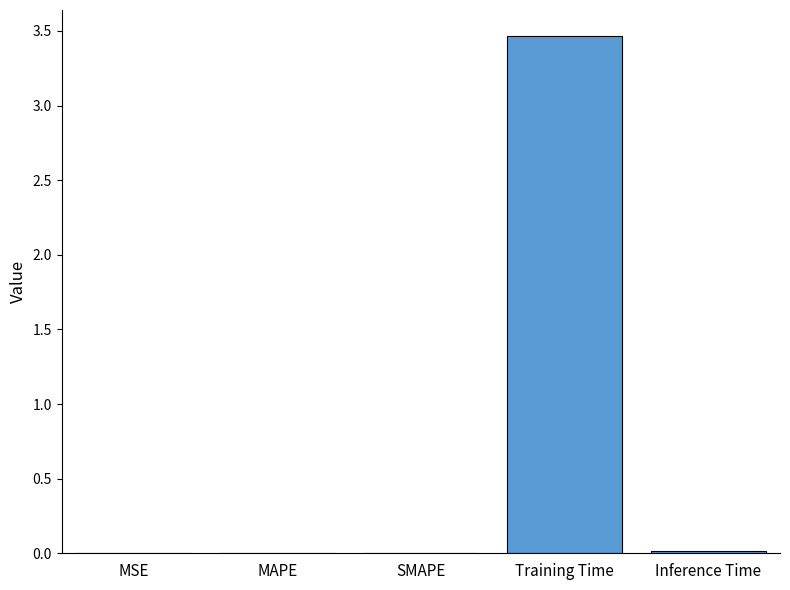

What is the maximum value shown in the chart?

3.5